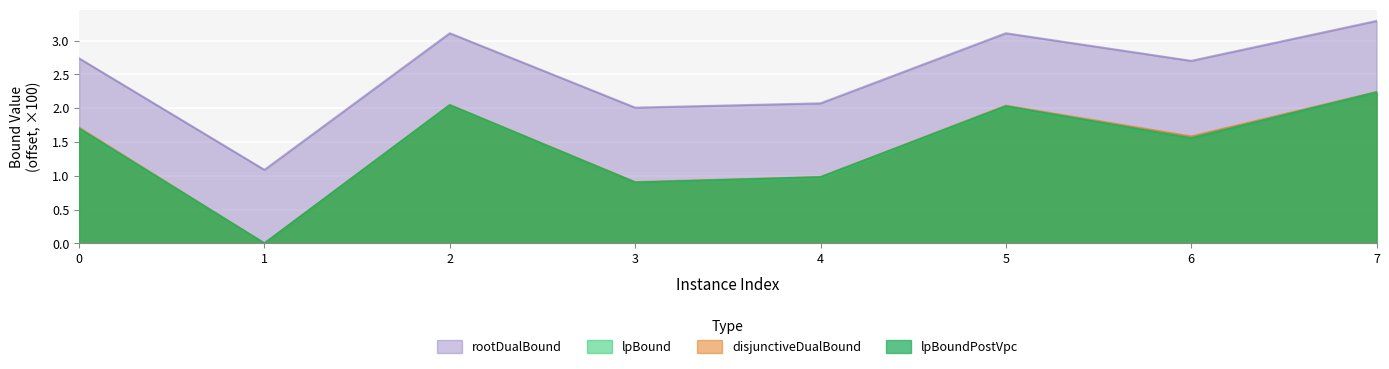

What is the difference between the highest and lowest values at 3?

1.1